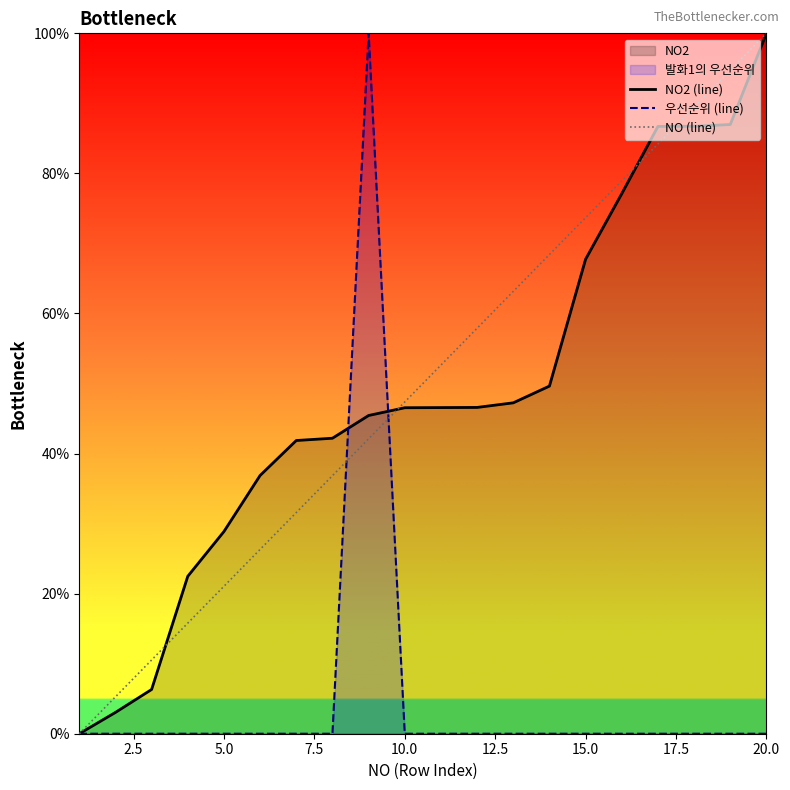

Count the number of categories in the chart.

20